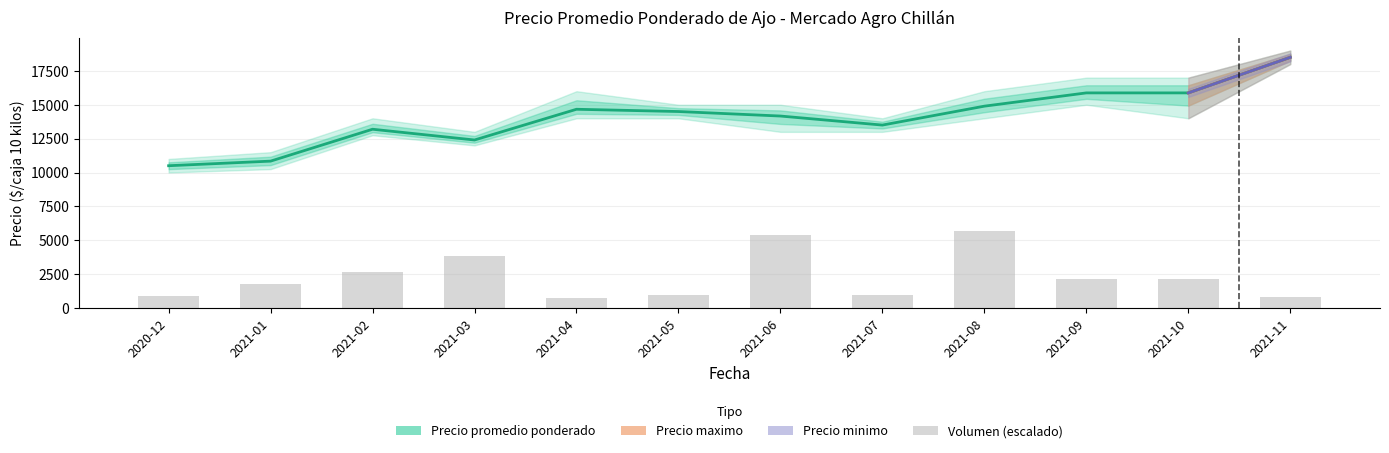

What is the difference between the highest and lowest values at 2021-07?

12522.9